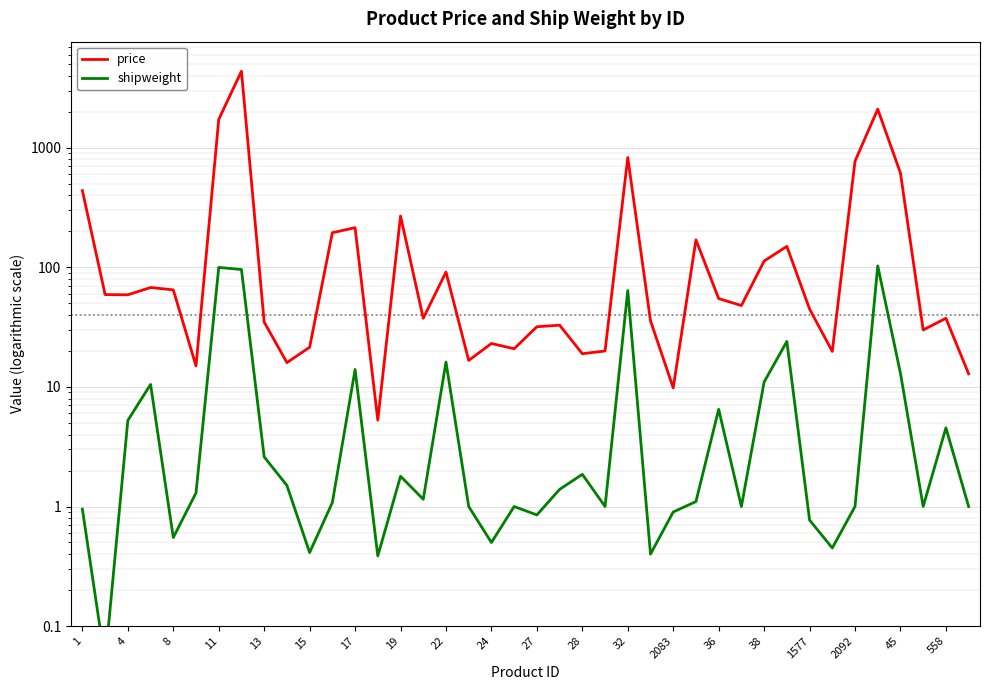

How many data points does each series have?

40